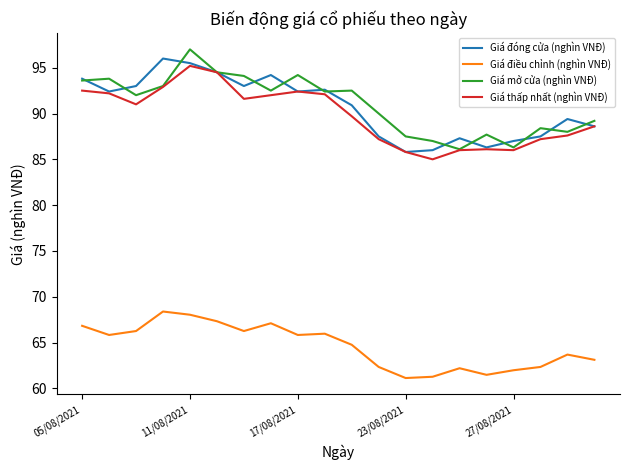

In Giá điều chỉnh (nghìn VNĐ), how many points are lower than both neighbors (excluding endpoints)?

5